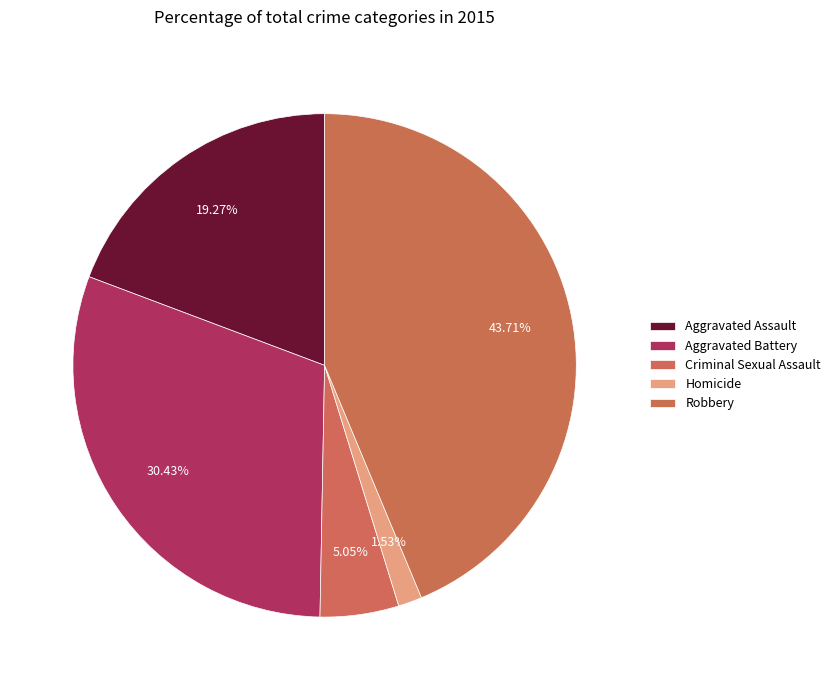

What percentage is NOT represented by Aggravated Battery?

69.6%